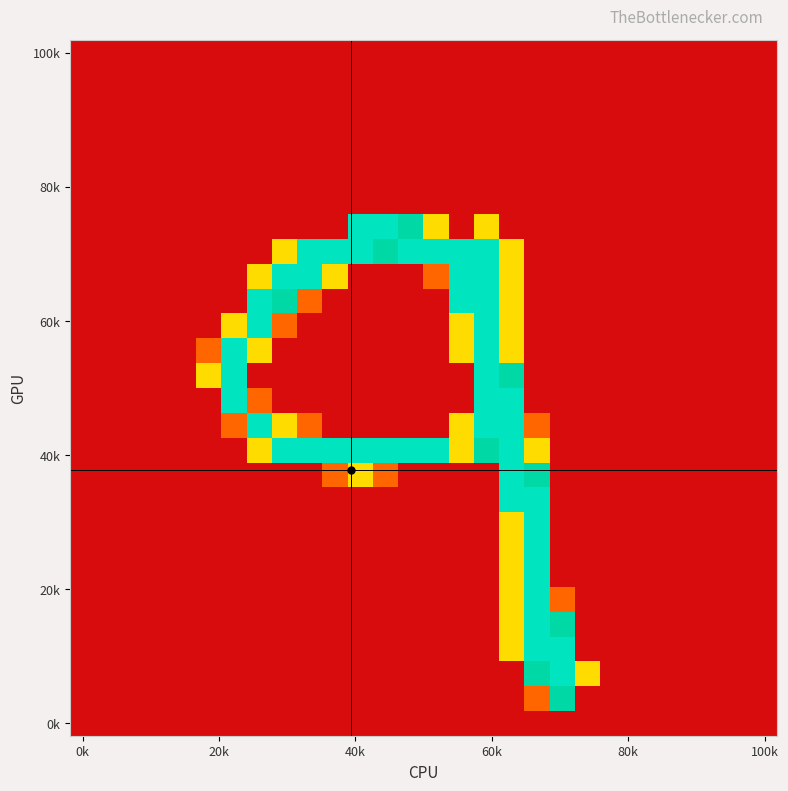

How many series are shown in this chart?

28